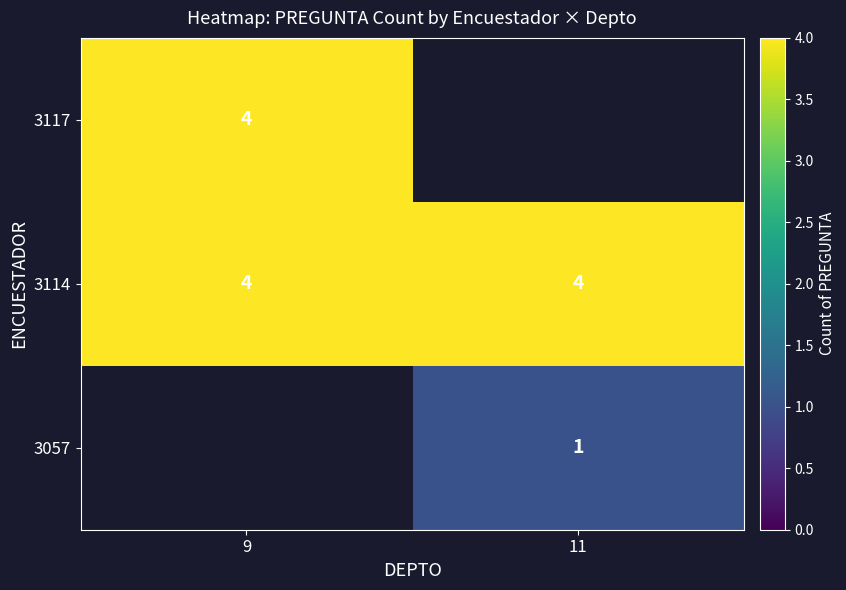

What is the average value of the 3114 series?

4